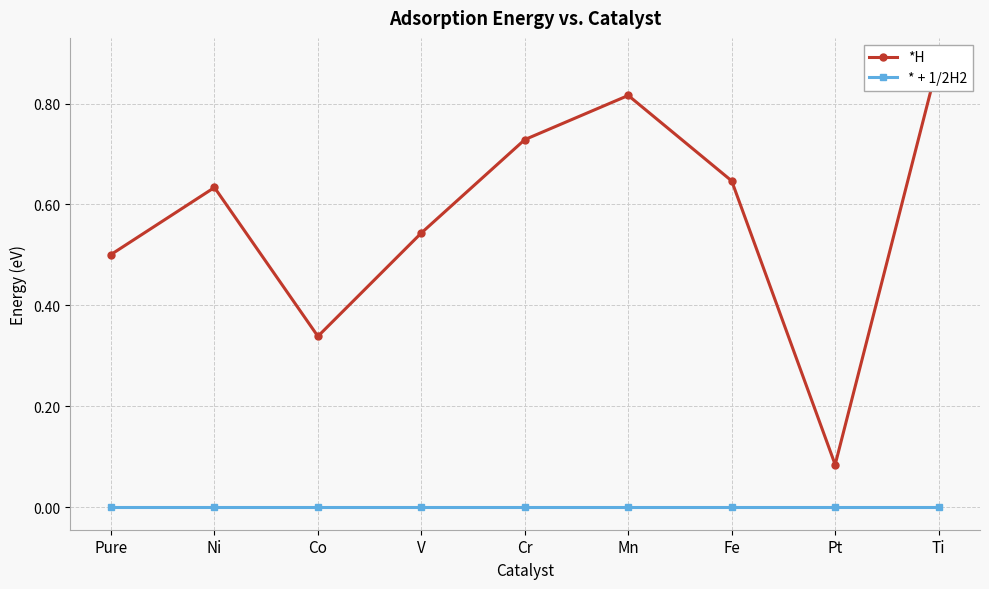

In *H, how many points are lower than both neighbors (excluding endpoints)?

2